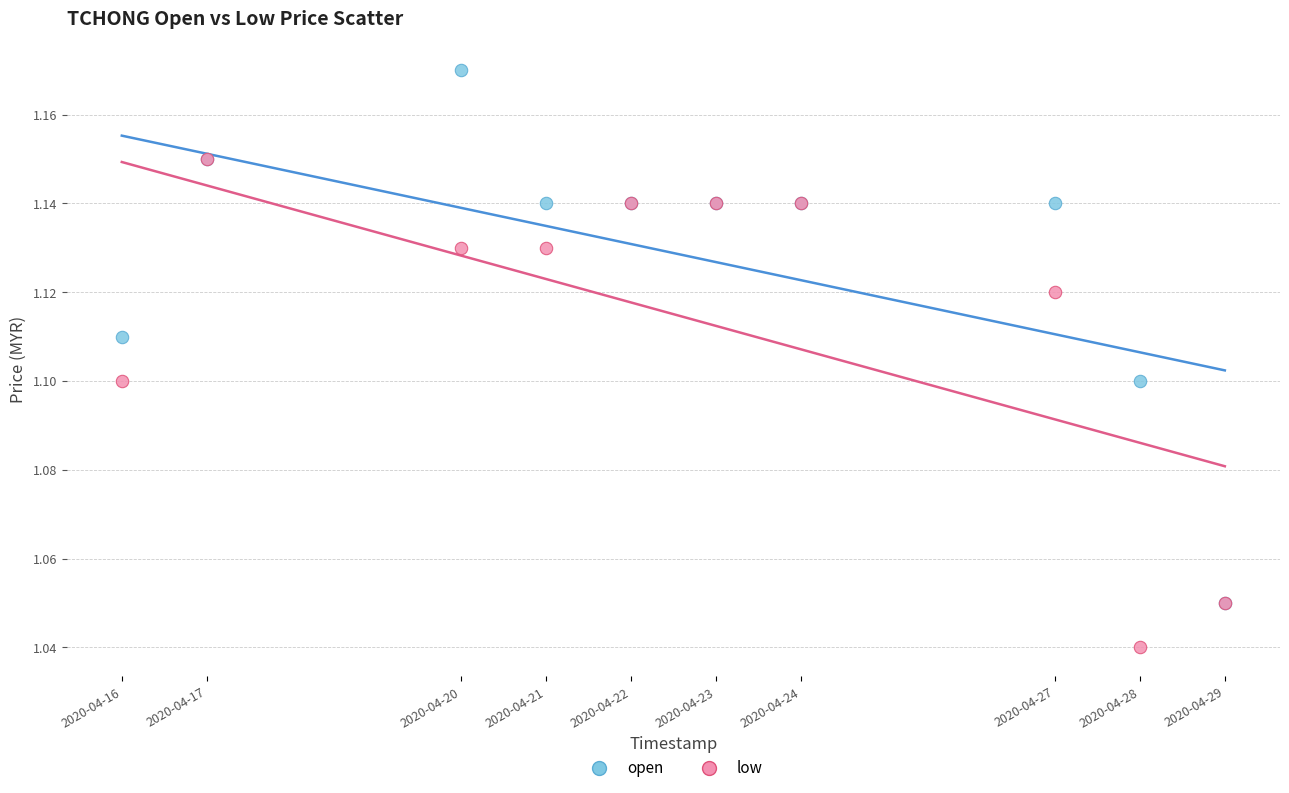

Which series contains the lowest Y value?

low